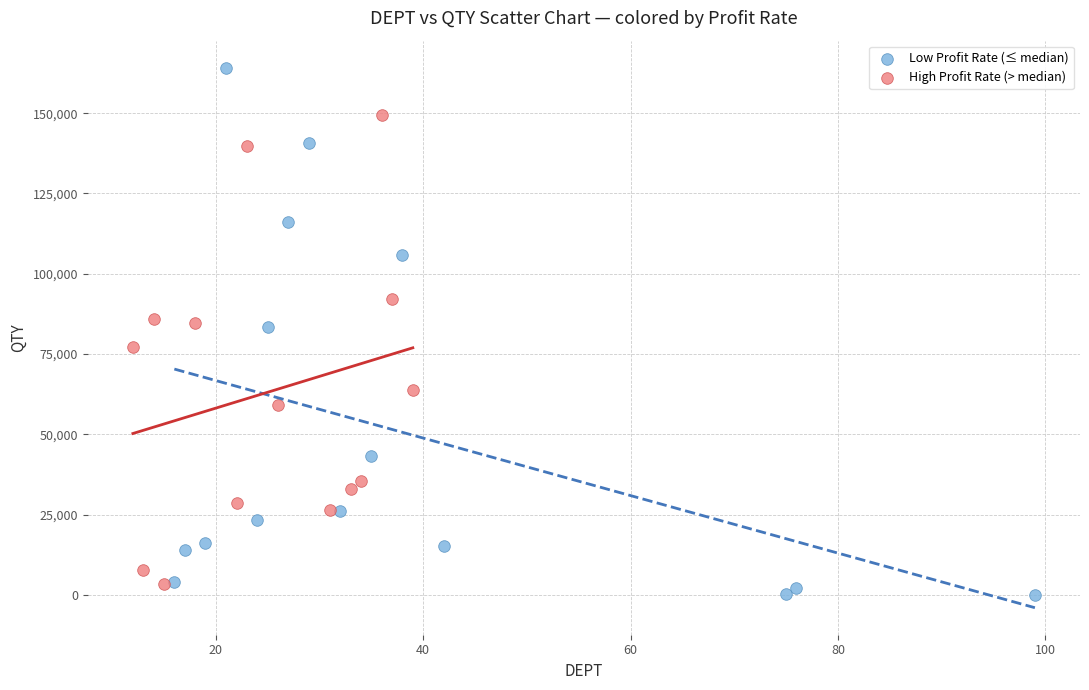

What are all the series names shown in the legend?

Low Profit Rate (≤ median), High Profit Rate (> median)